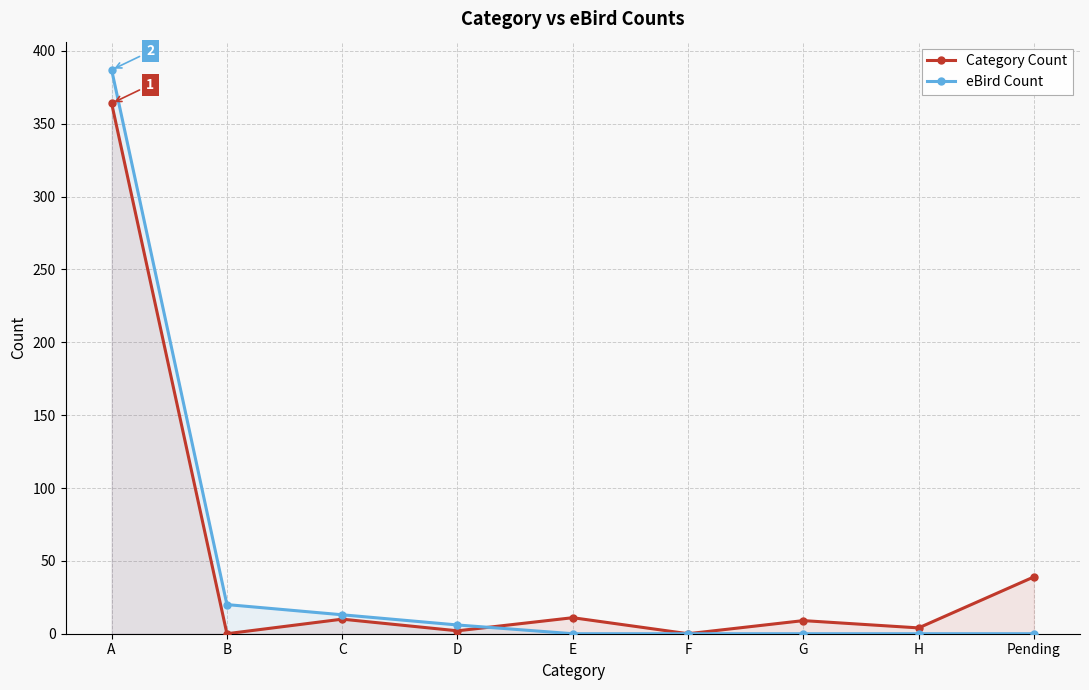

Rank the series at F from highest to lowest value.

Category Count, eBird Count